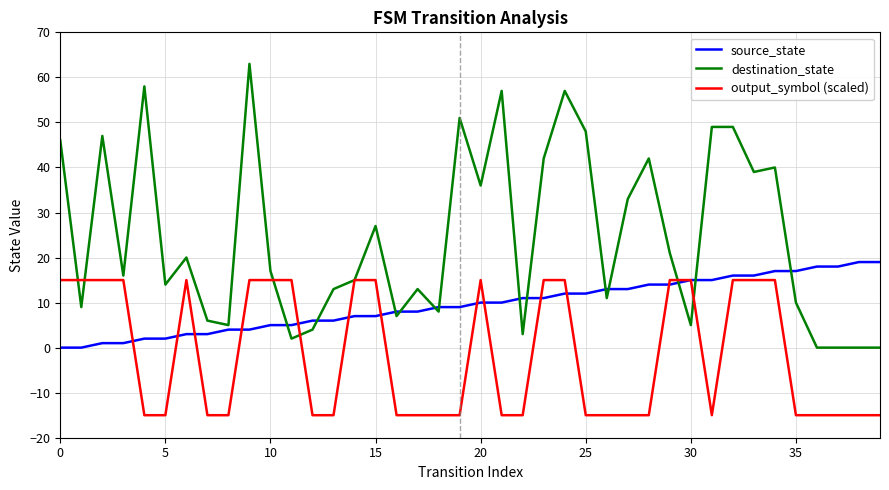

Which series has the largest range (max minus min)?

destination_state